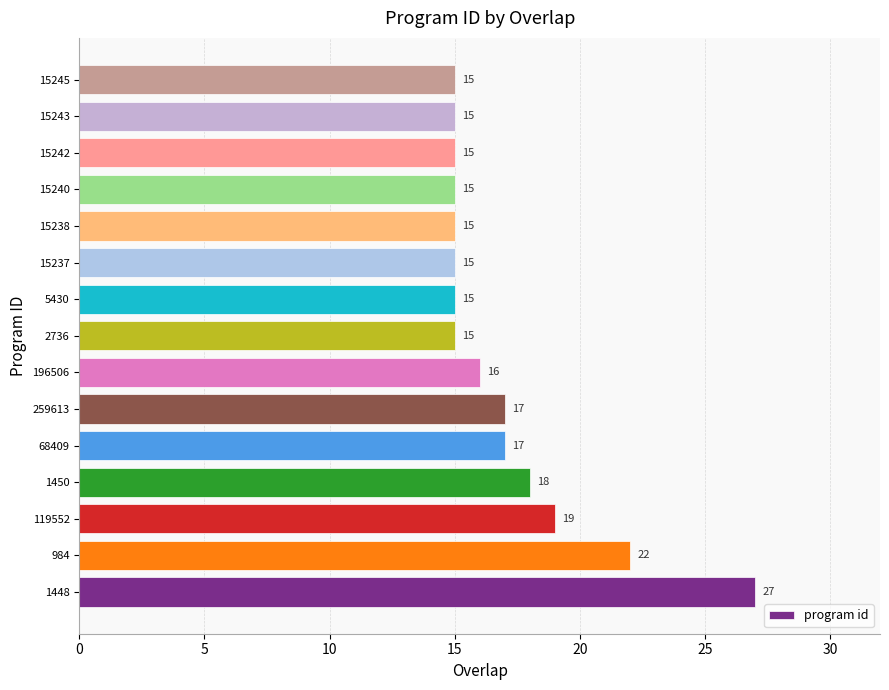

Is it true that the value at 119552 is 31?

False